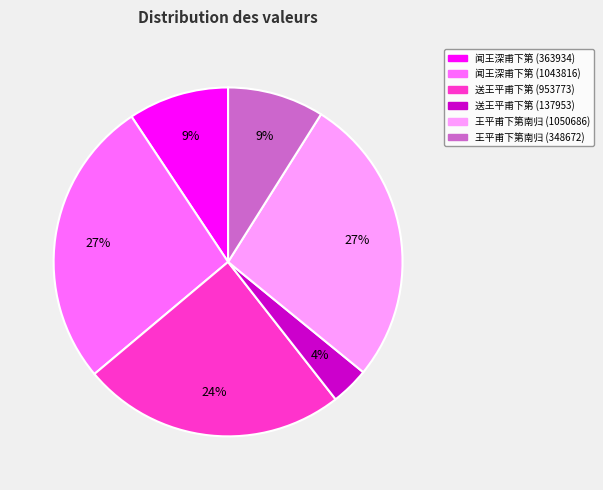

Count the number of slices in the pie.

6